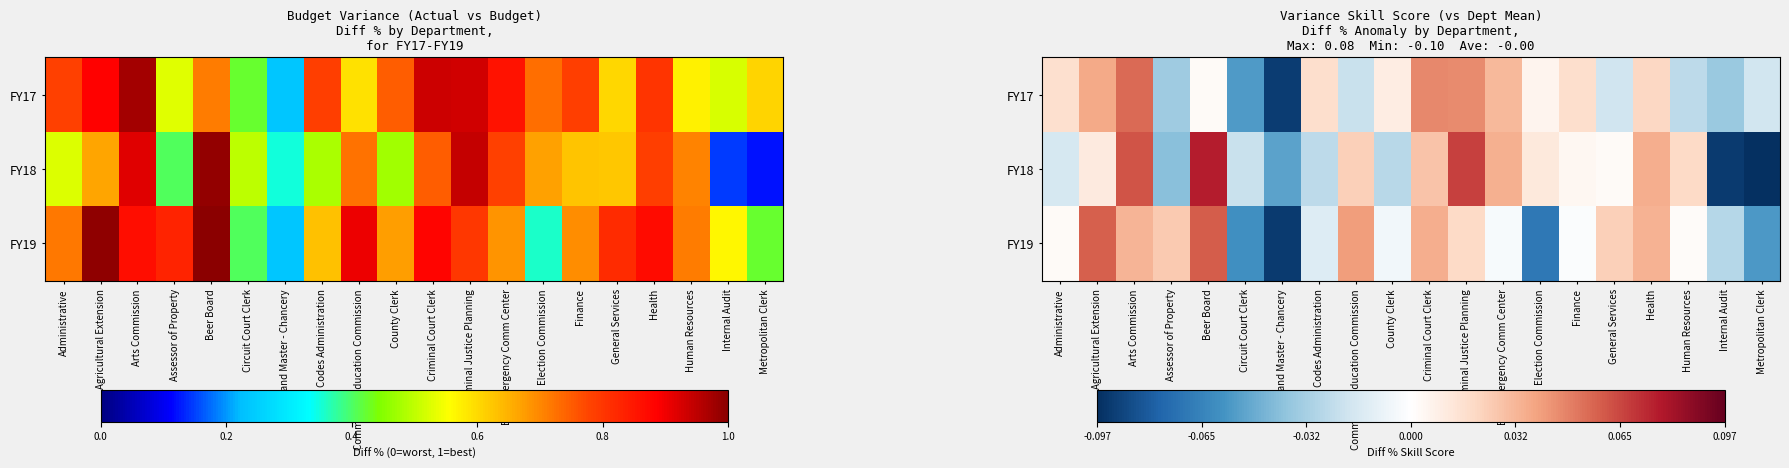

How many positive values does the FY17 series have?

12